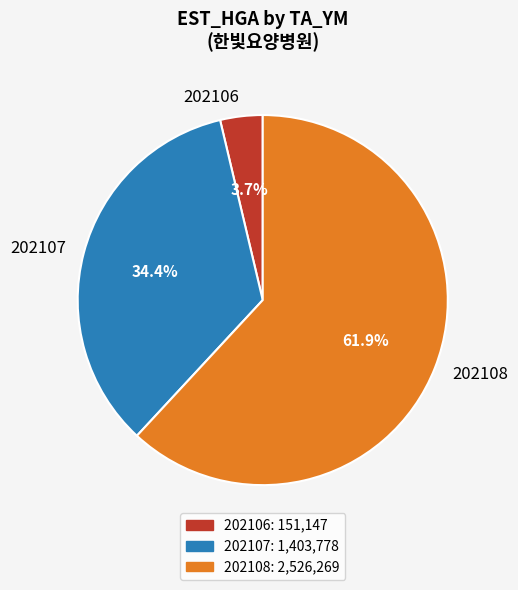

Count the number of slices in the pie.

3